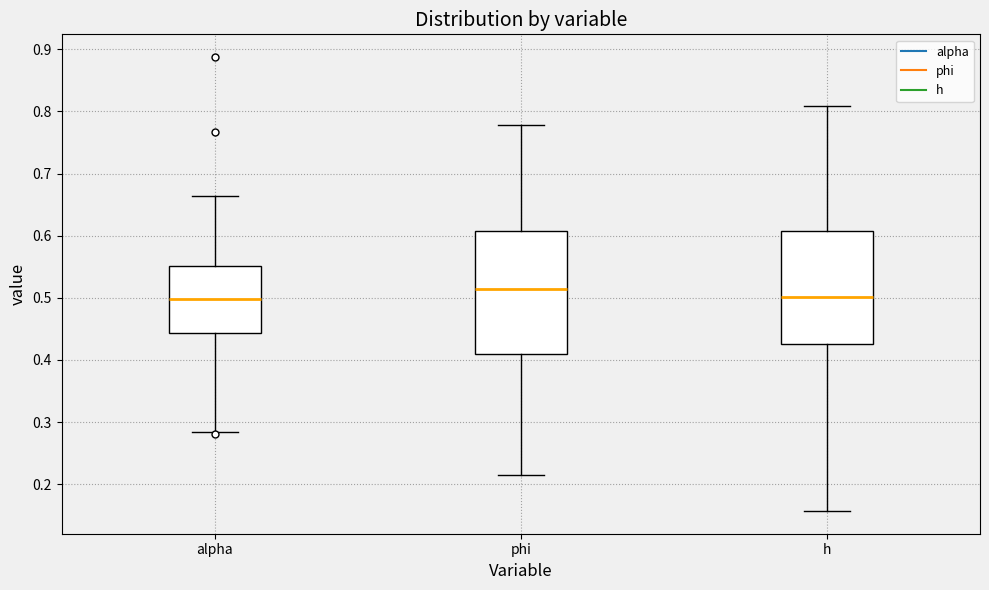

Which box's median line is the highest?

phi